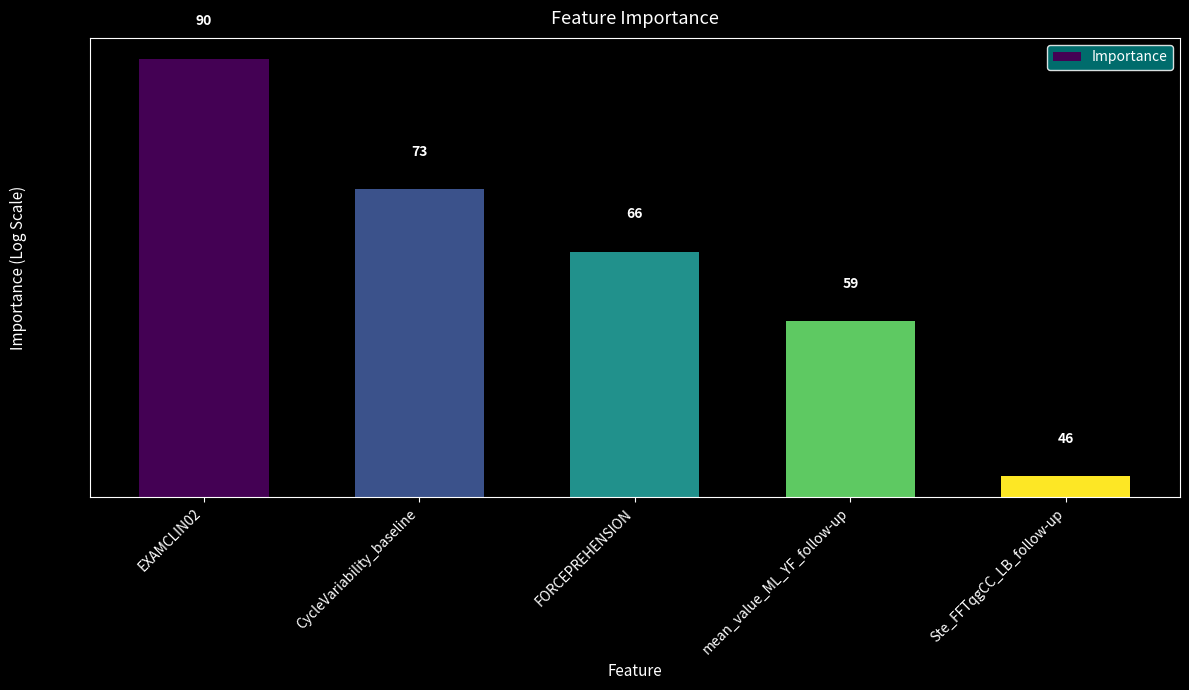

What is the average value?

67